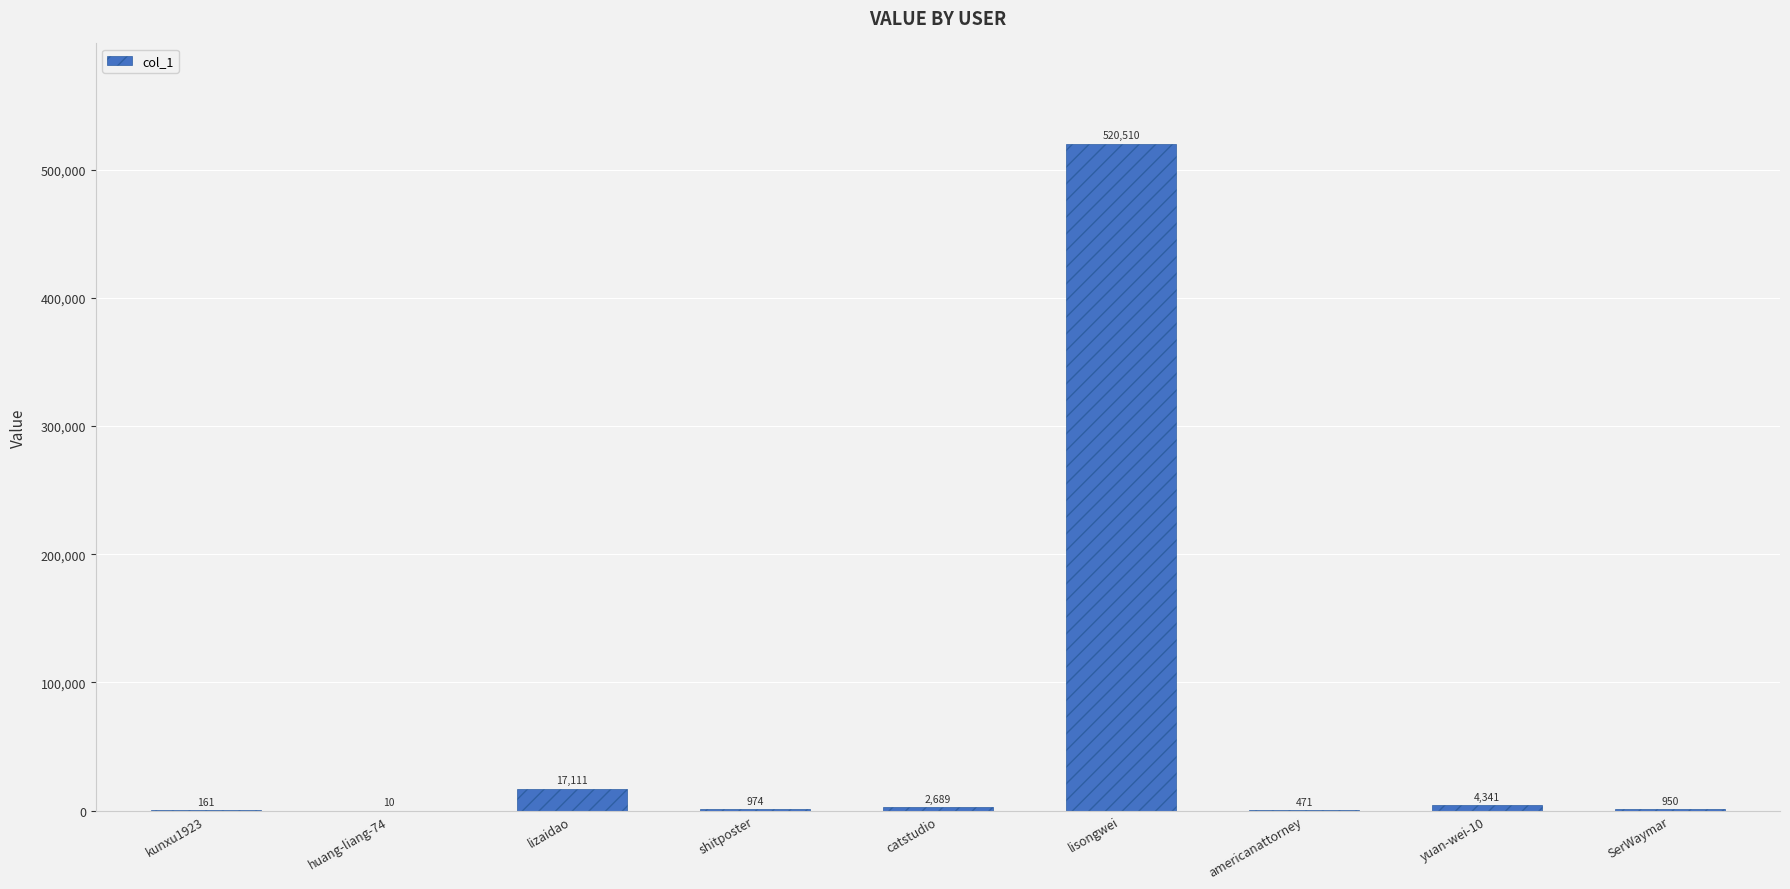

What is the sum of all values?

547217